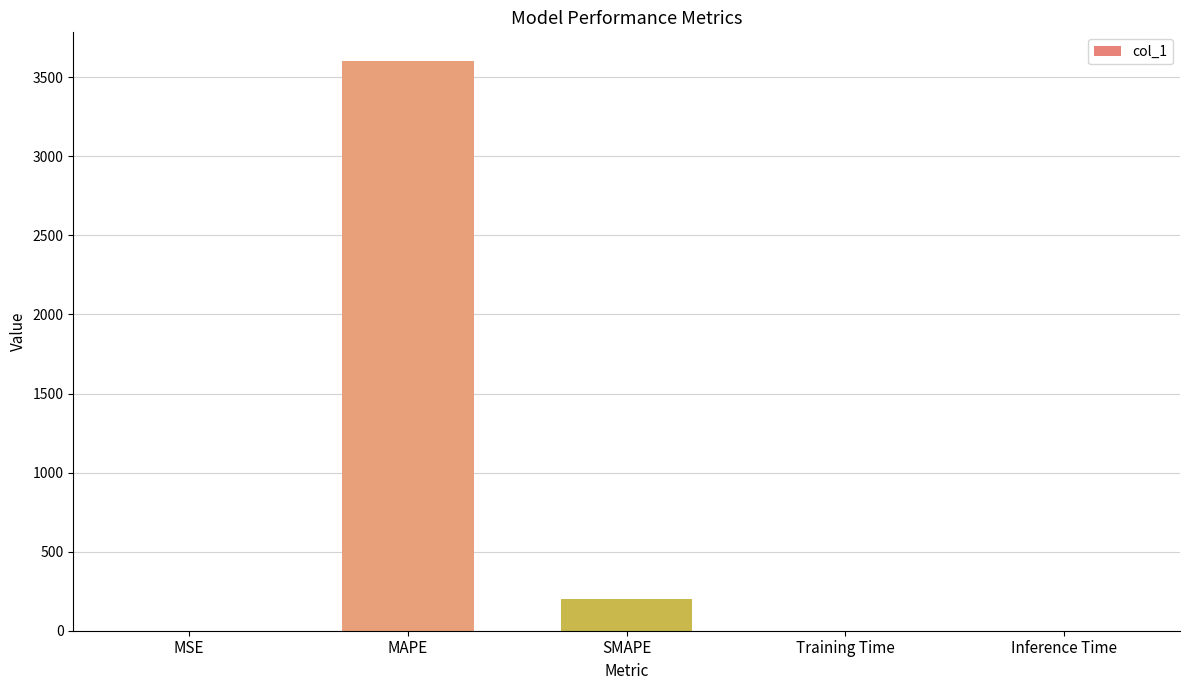

What is the difference between the values at SMAPE and Training Time?

200.0